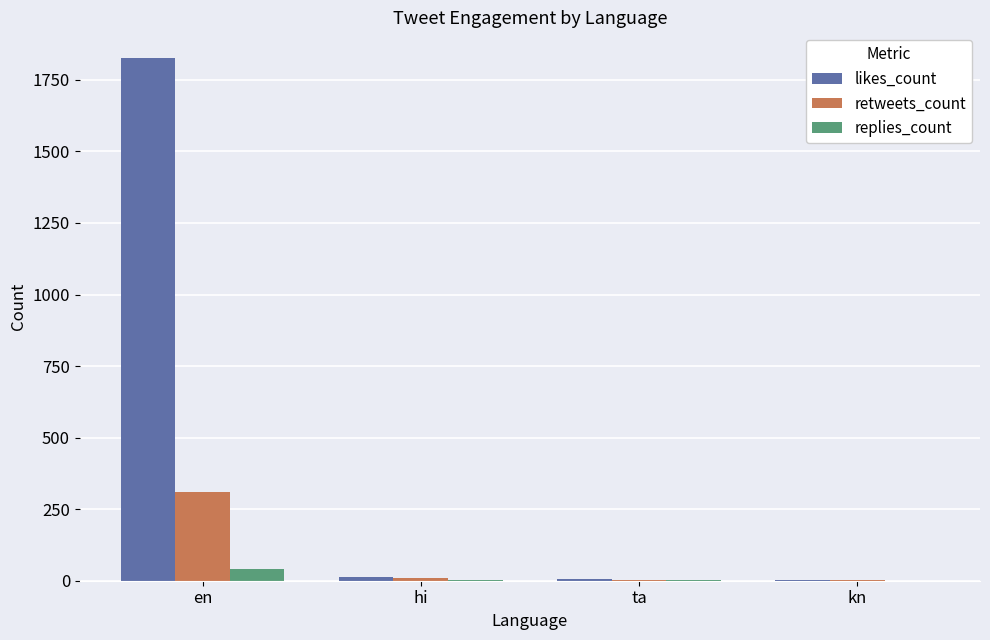

Which series changed the most between en and ta?

likes_count